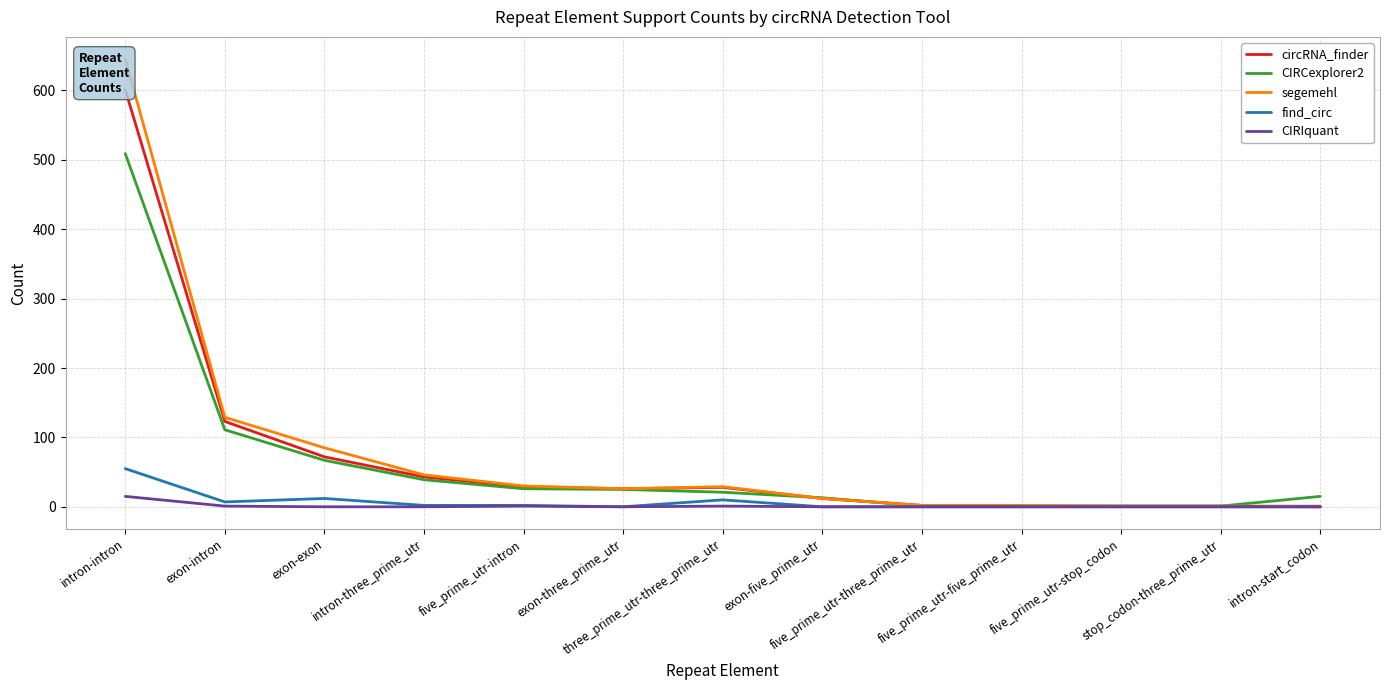

True or false: circRNA_finder and find_circ cross at least once.

False